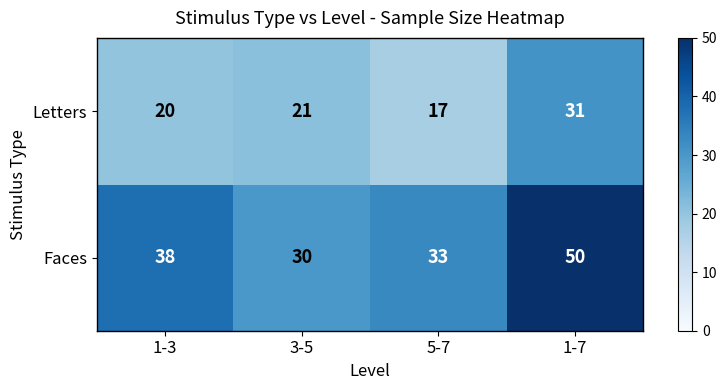

Reading right to left, what are all the values shown in this chart?

Letters: 31	17	21	20
Faces: 50	33	30	38